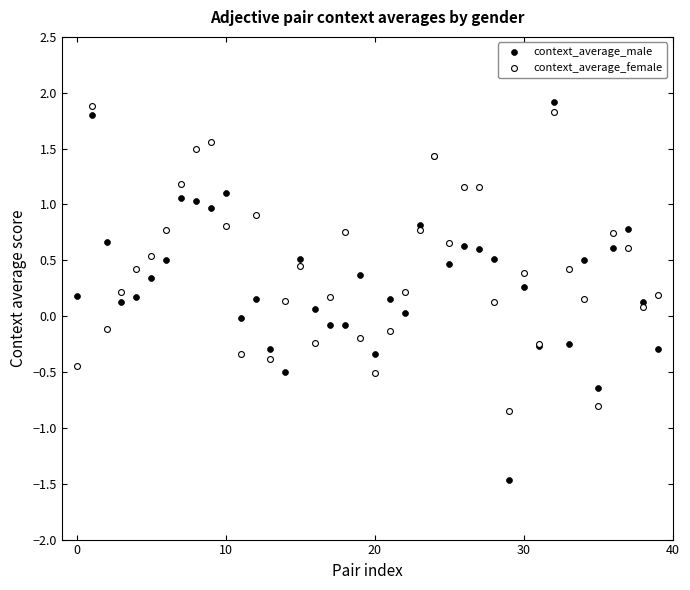

Which series reaches the minimum Y coordinate?

context_average_male